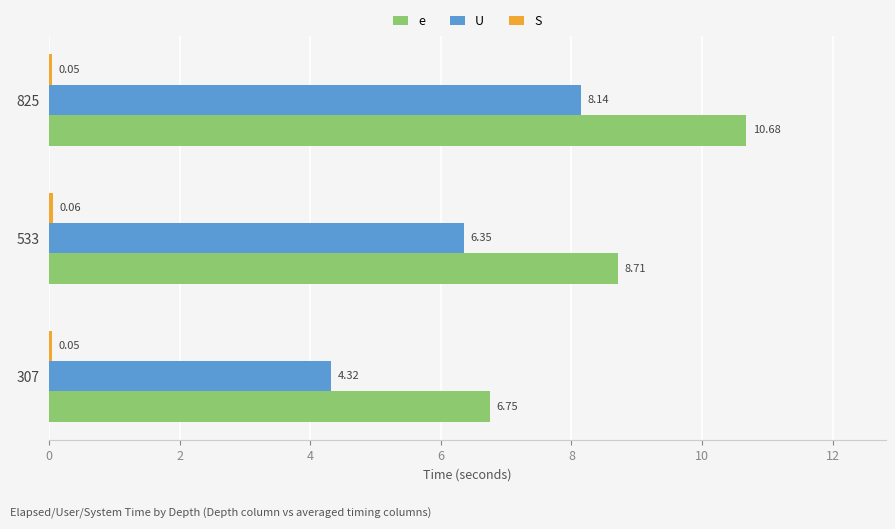

Which series changed the most between 307 and 533?

U